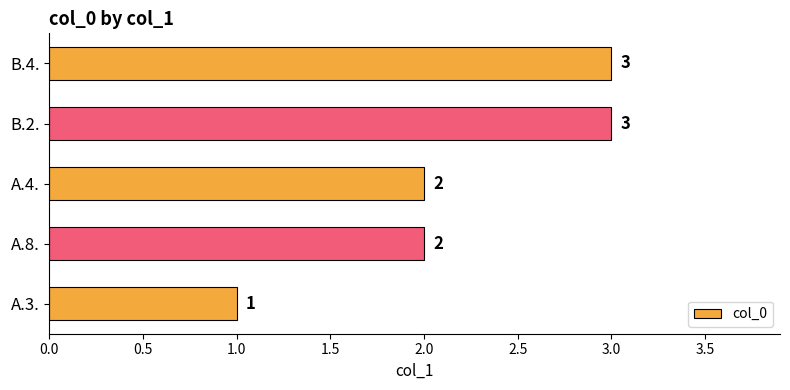

What is the ratio of the value at A.4. to the value at A.3.?

2.0